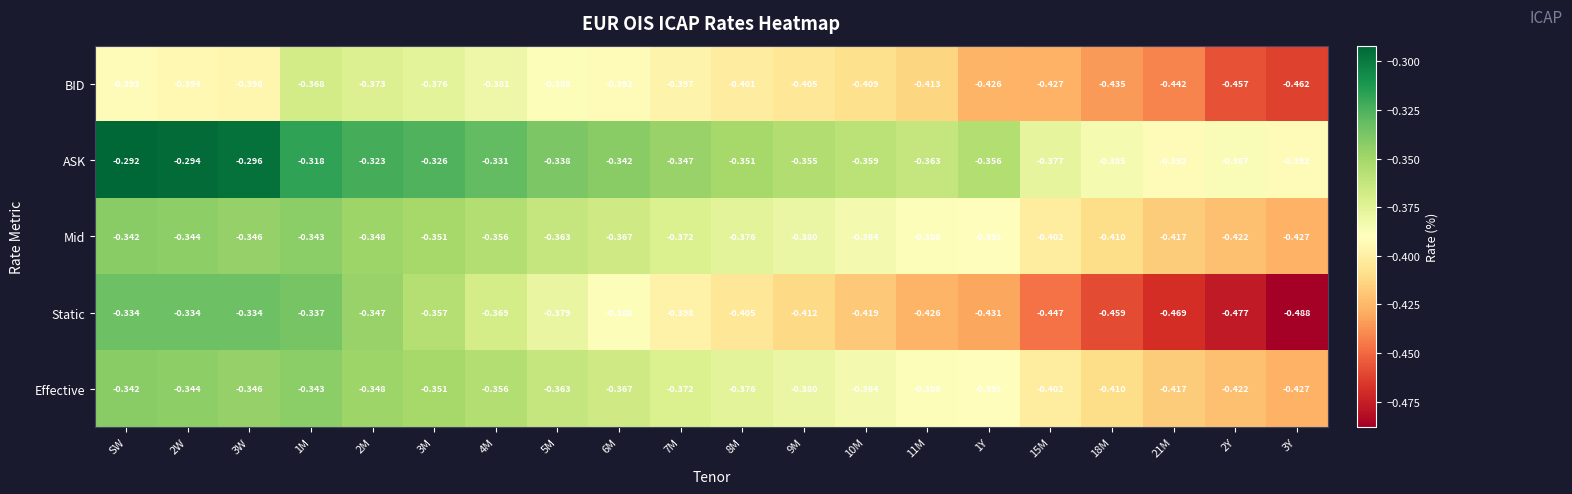

At which label does Mid reach its peak?

SW